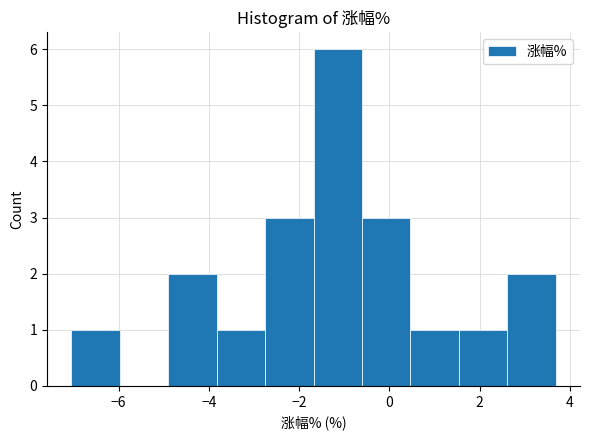

Reading left to right, transcribe this chart: for each bar, give the range it covers on the x-axis and its height. Neither the bar edges nor the heights are printed on the chart, so give them approximately, as read against the axes.

-7.0 to -6.0: 1
-6.0 to -5.0: 0
-5.0 to -3.8: 2
-3.8 to -2.8: 1
-2.8 to -1.6: 3
-1.6 to -0.6: 6
-0.6 to 0.4: 3
0.4 to 1.6: 1
1.6 to 2.6: 1
2.6 to 3.6: 2